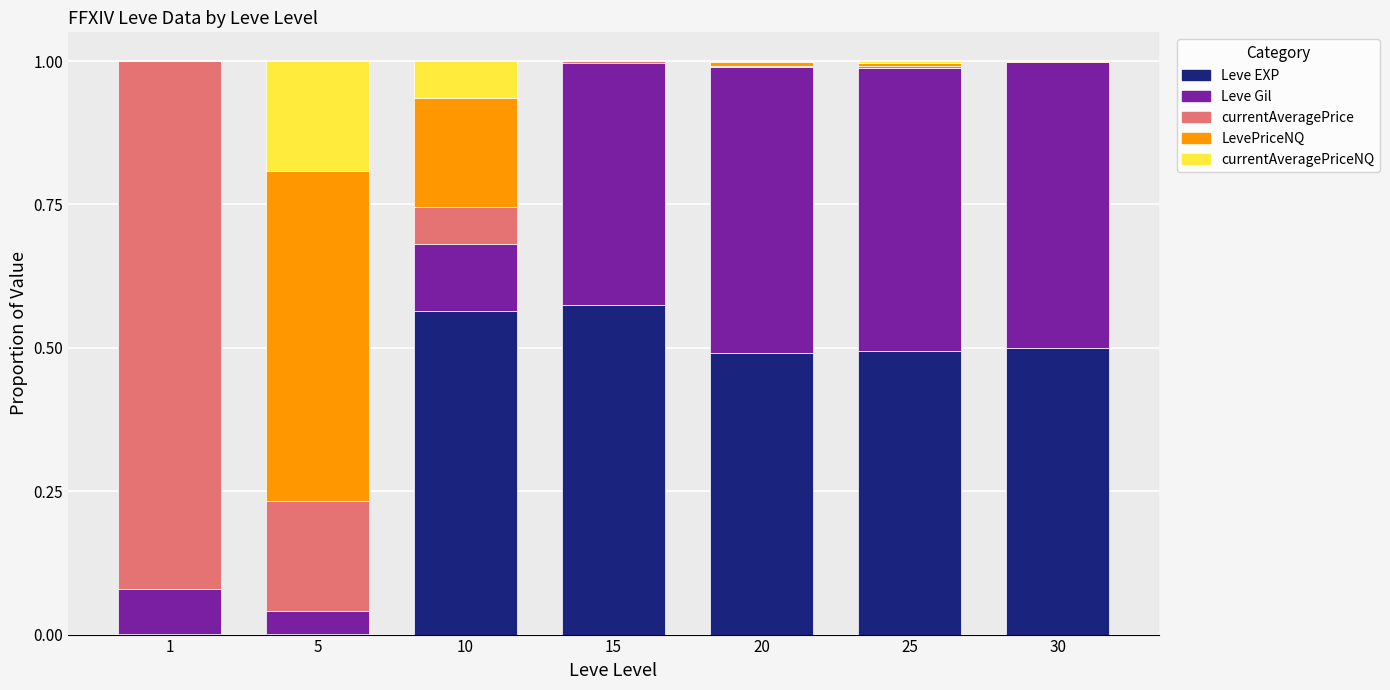

The Leve EXP series shows 0.9 at 15. True or false?

False